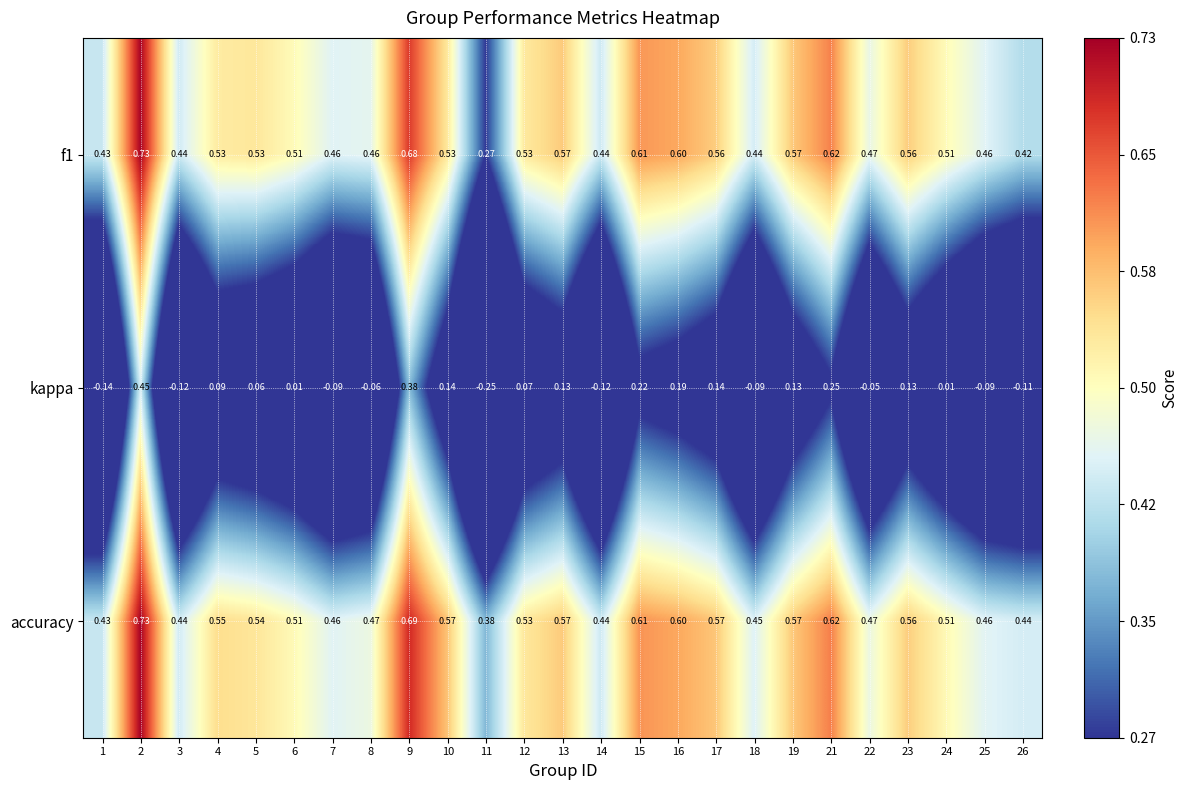

Which series has the largest range (max minus min)?

kappa